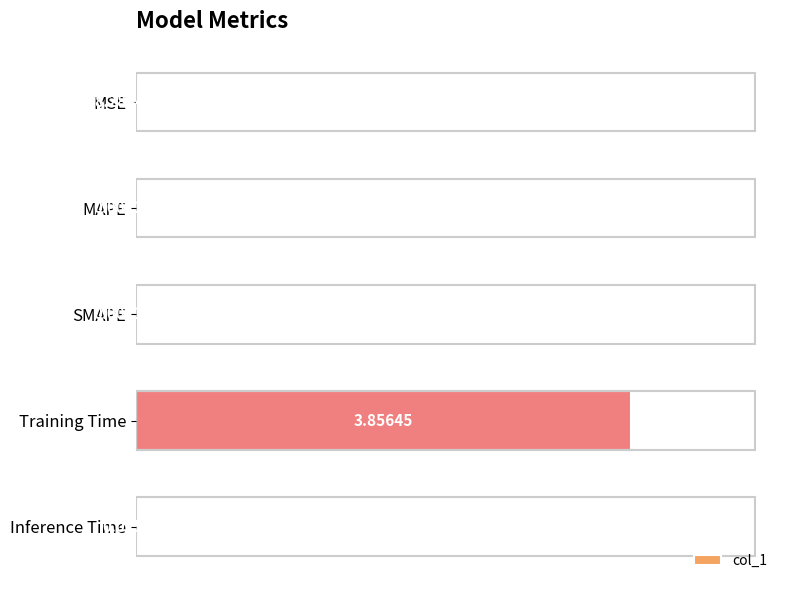

Between SMAPE and Inference Time, which is larger?

Inference Time